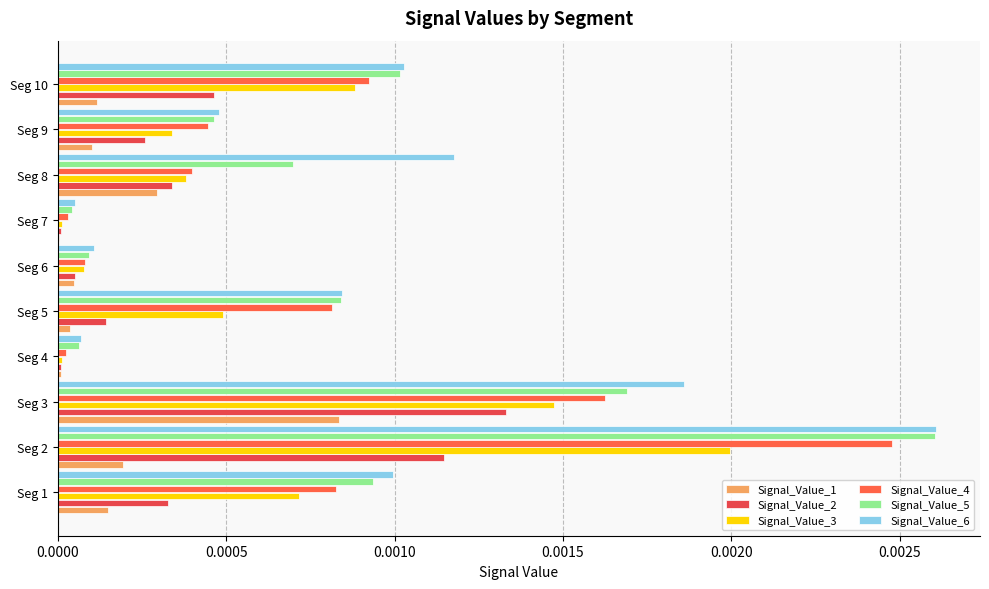

Count the number of categories in the chart.

10